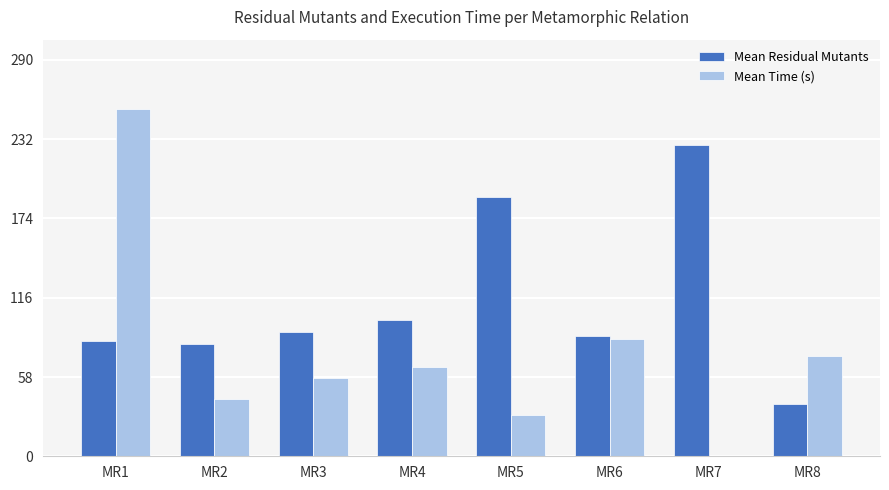

Reading right to left, list all the values displayed in this chart.

Mean Residual Mutants: 38	228	88	190	100	91	82	84
Mean Time (s): 73	0	86	30	65	57	42	254